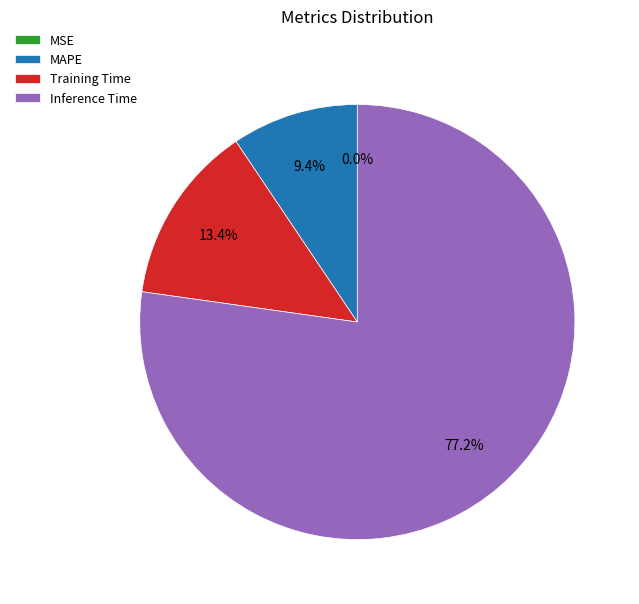

True or false: Training Time accounts for 13% of the total.

True